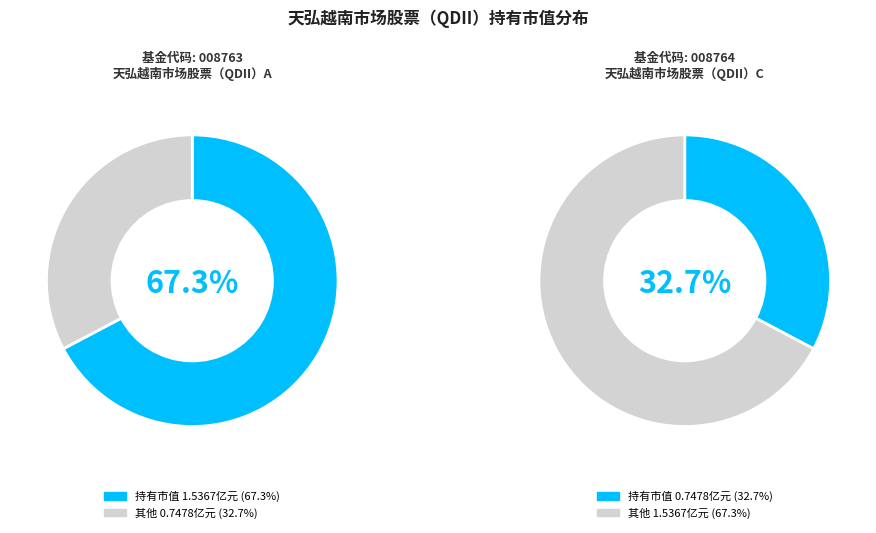

Is it true that 天弘越南市场股票（QDII）A is 78% of the pie?

False